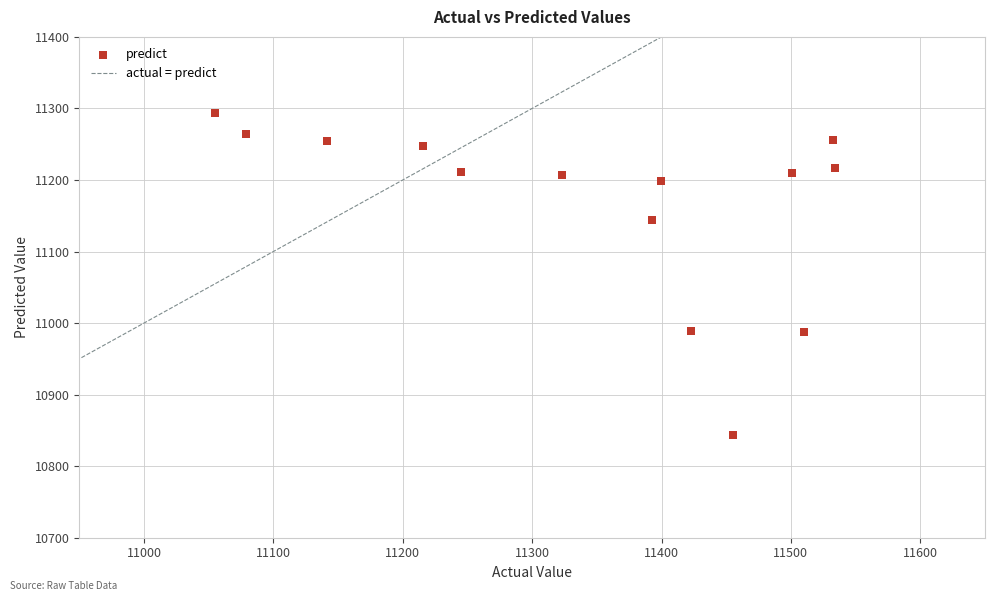

What is the range of Y values (max minus min)?

449.9